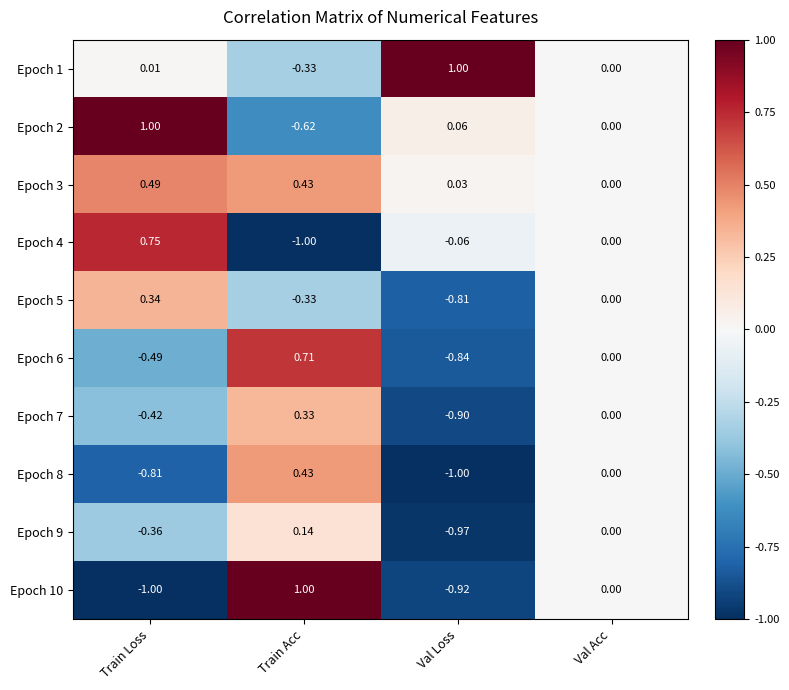

How many negative values does the Epoch 10 series have?

2